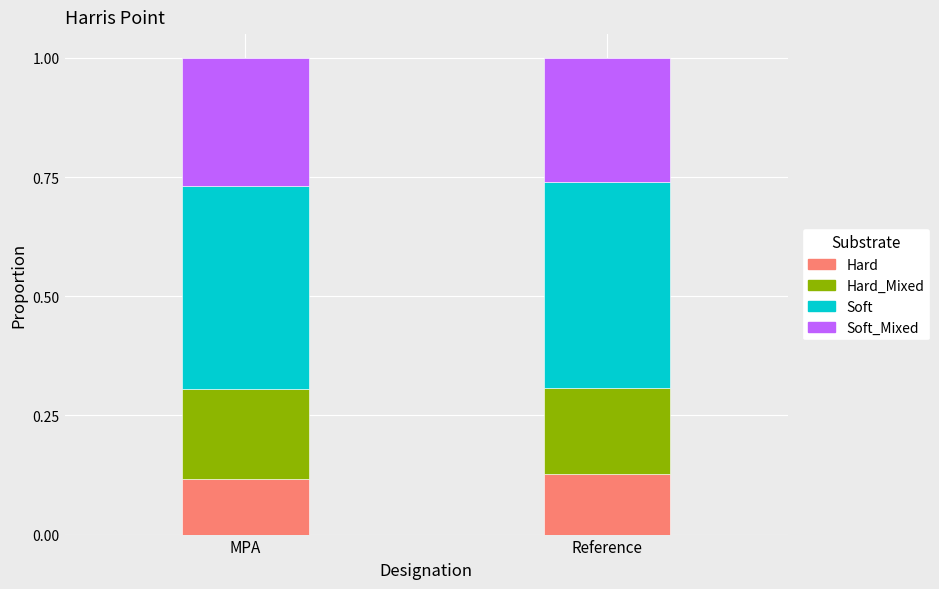

What is the total value across all series at MPA?

1.0